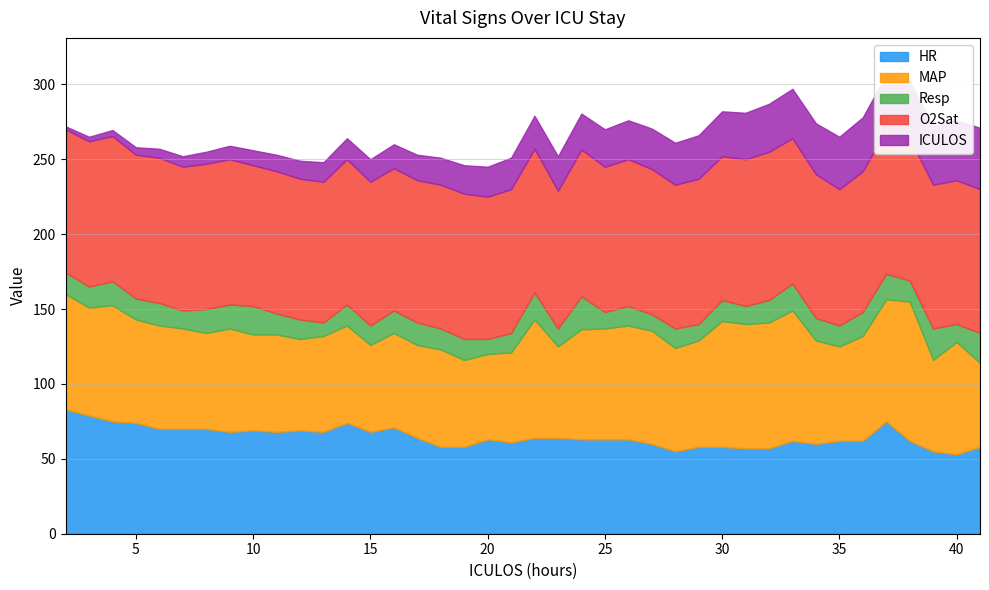

At 41, list the series in order from smallest to largest.

Resp, ICULOS, MAP, HR, O2Sat